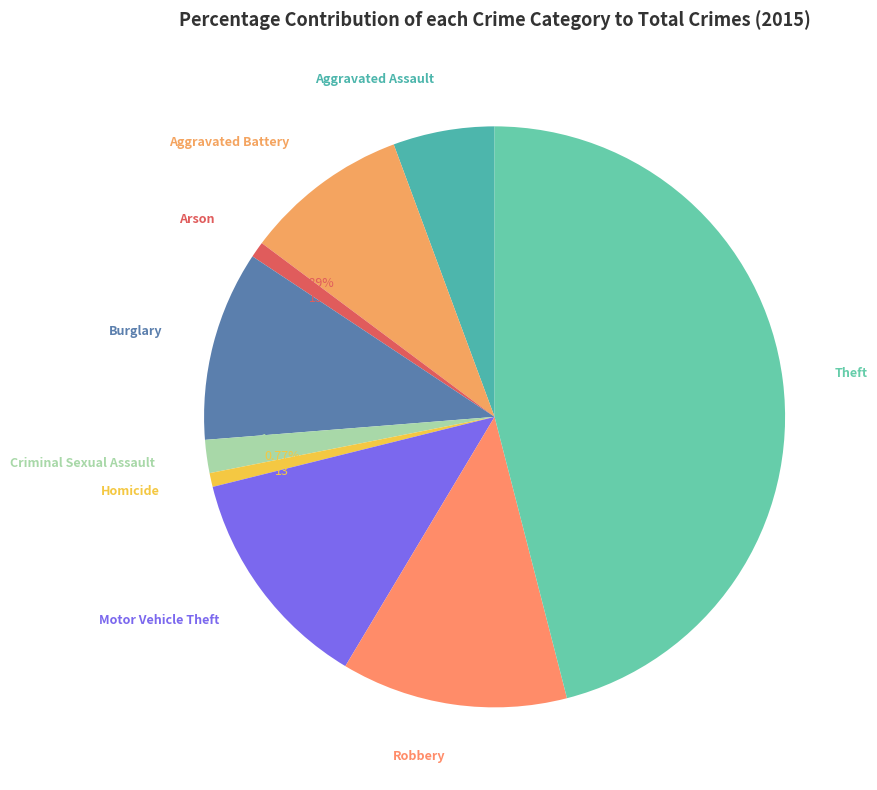

Which category has the smallest portion of the pie?

Homicide